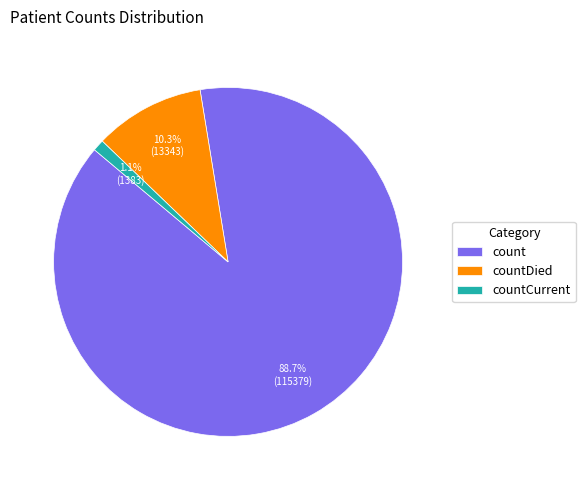

What percentage is the count slice, to the nearest percent?

89%